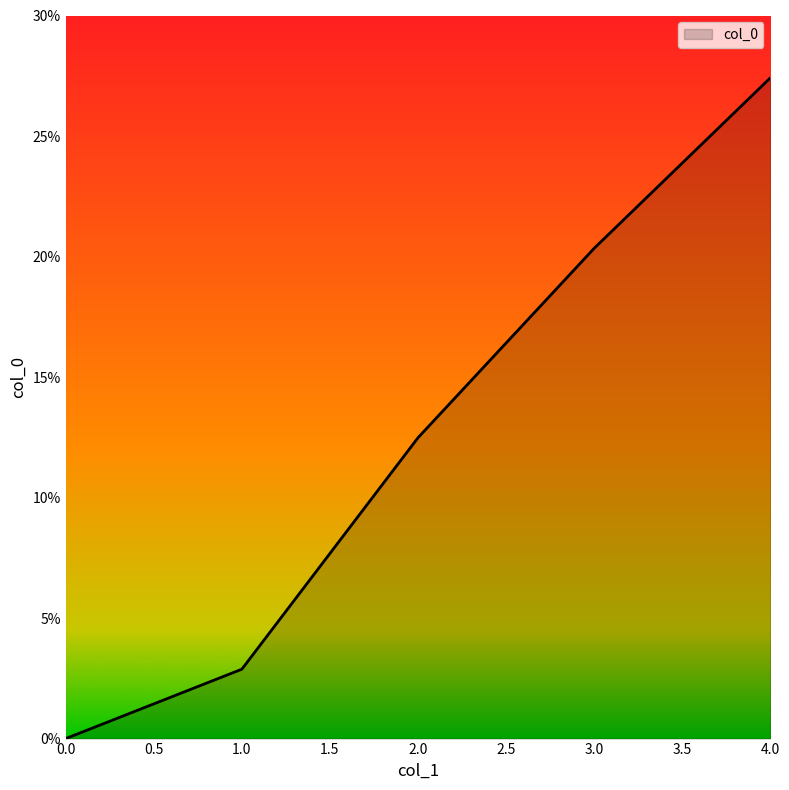

What position from the left is 0.0?

1